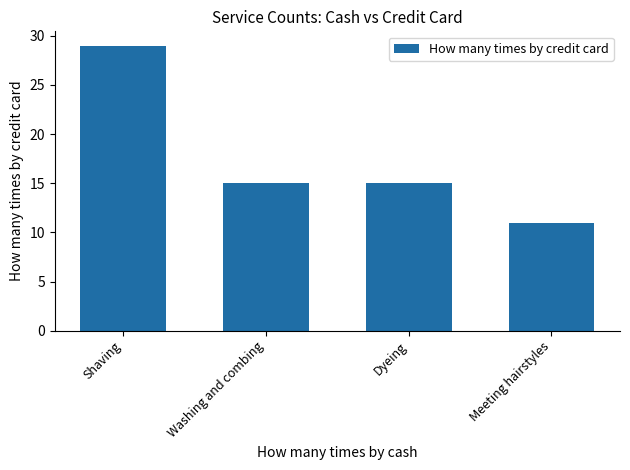

Which label corresponds to the smallest value in the chart?

Meeting hairstyles